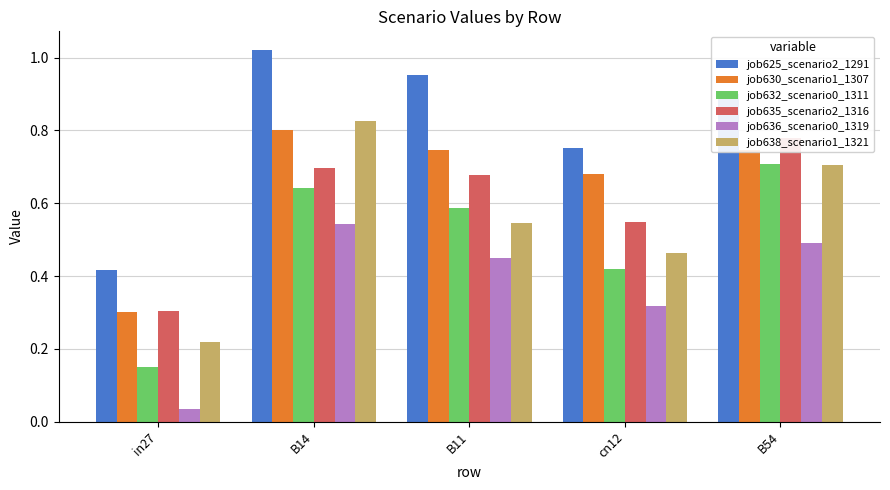

What position from the right is cn12?

2